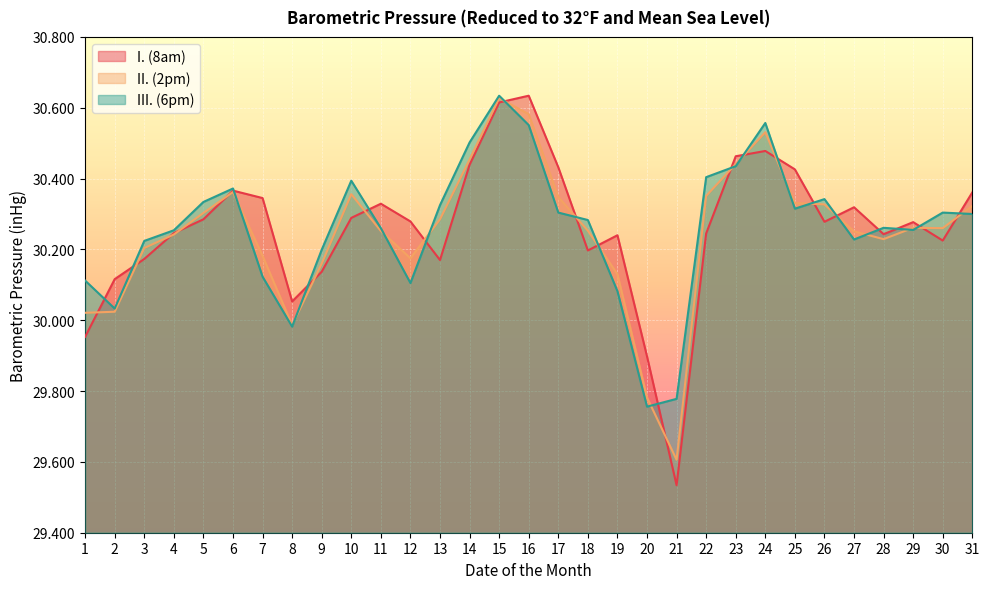

How many series are shown in this chart?

3